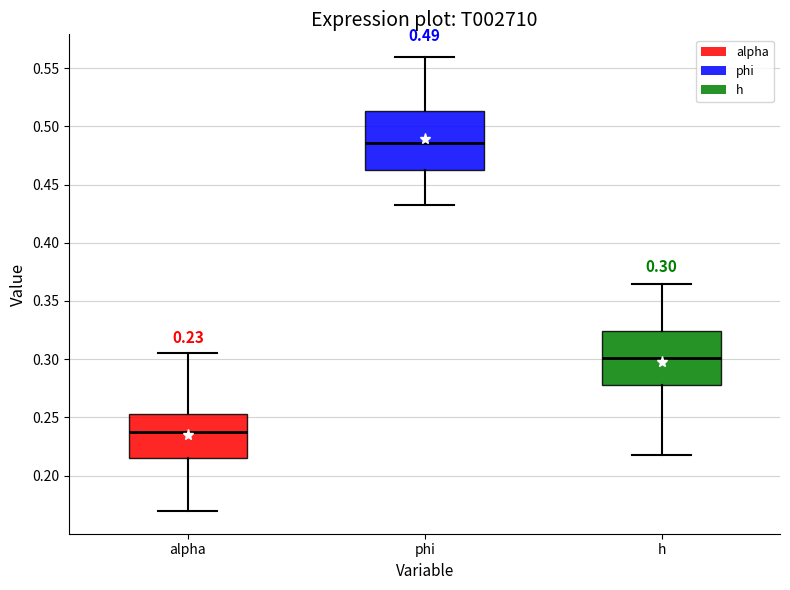

Which box has the lowest median line?

alpha